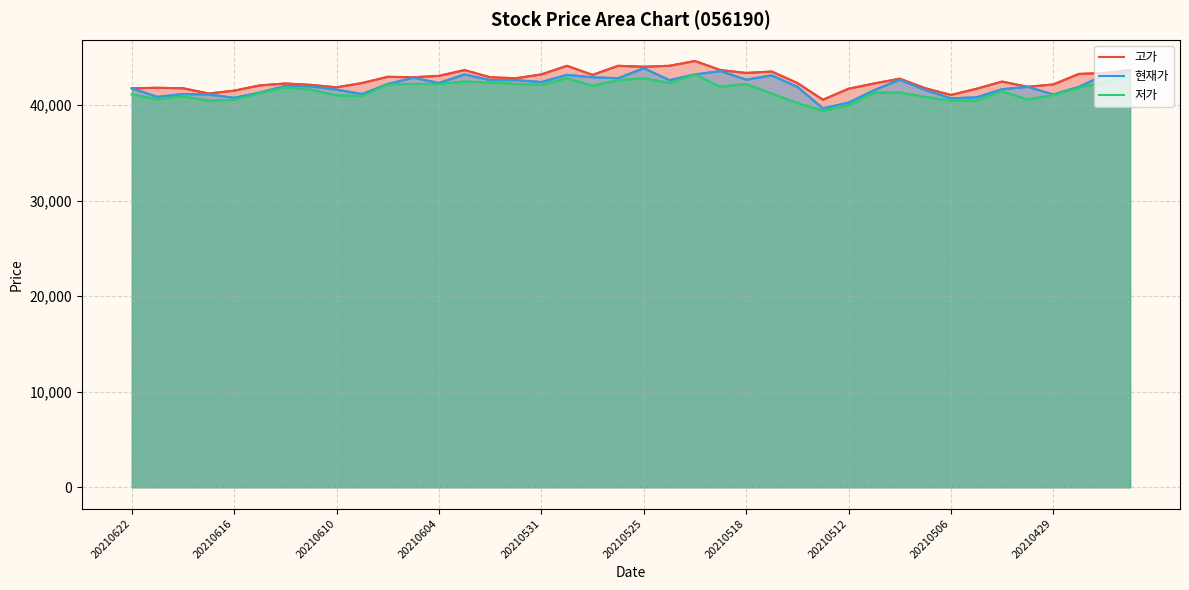

What is the minimum value shown in the chart?

39400